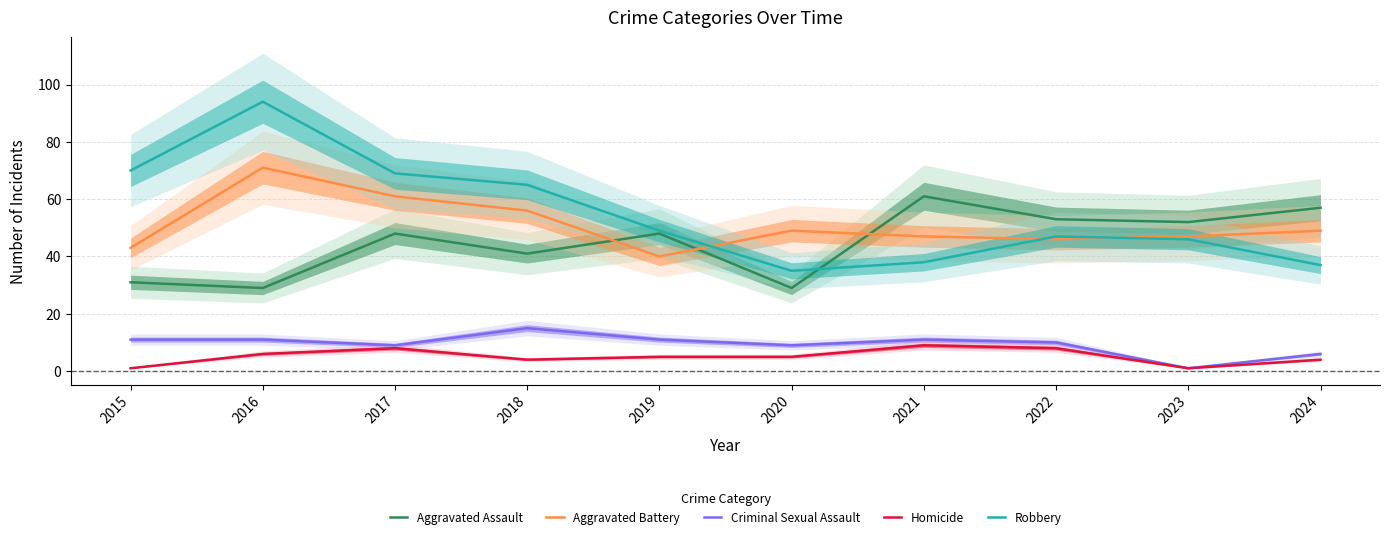

The Aggravated Assault series shows 57 at 2024. True or false?

True